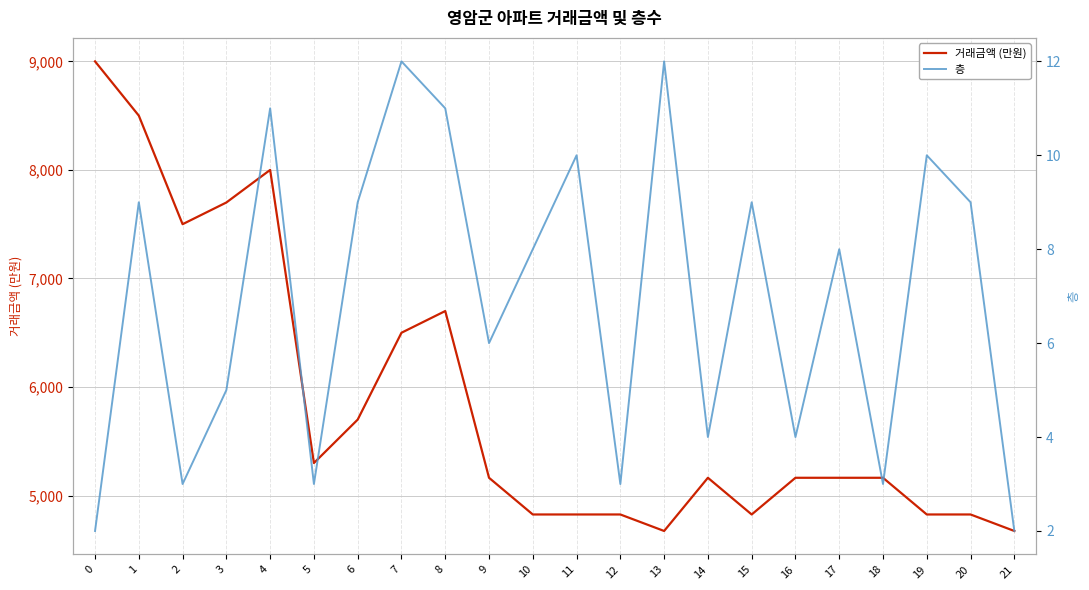

Which series has the largest total across all categories?

거래금액 (만원)